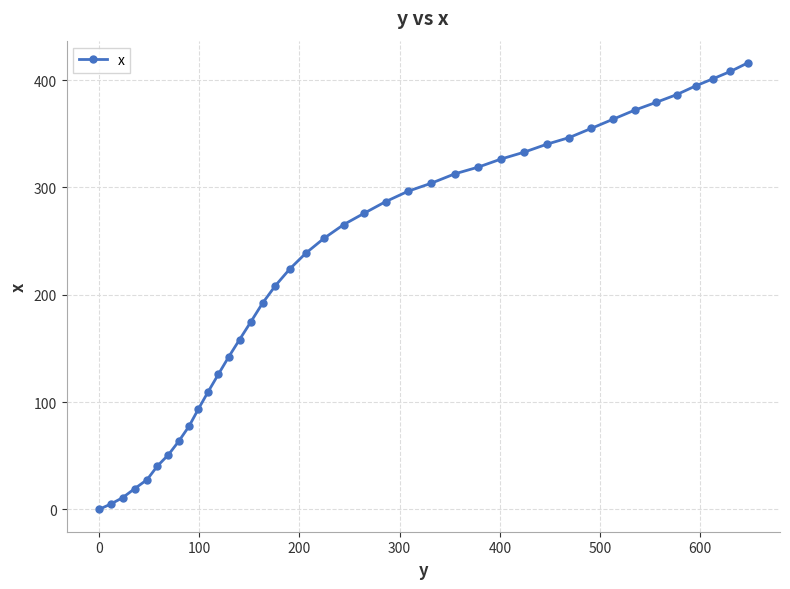

Reading left to right, transcribe all the data shown in this chart.

0.0	4.9	10.9	19.3	27.7	40.4	50.9	63.6	77.5	93.5	109.7	125.8	142.0	158.2	174.5	192.1	208.5	224.1	238.7	252.6	265.4	276.0	286.7	296.4	303.9	312.6	318.9	326.5	332.8	340.2	346.4	354.9	363.4	371.9	379.2	386.4	394.5	401.3	408.0	415.9